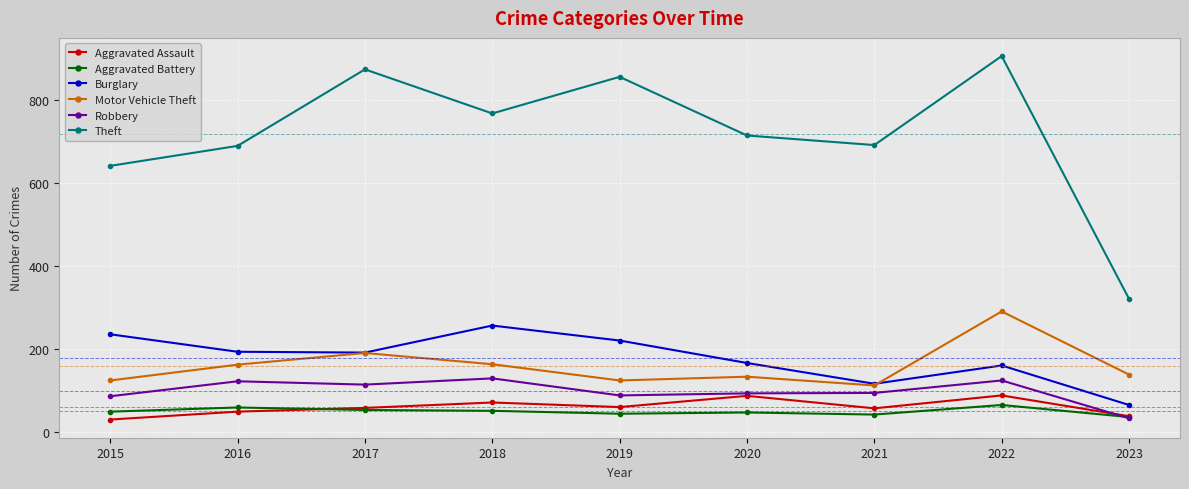

True or false: Robbery has more than 2 points higher than both neighbors.

True